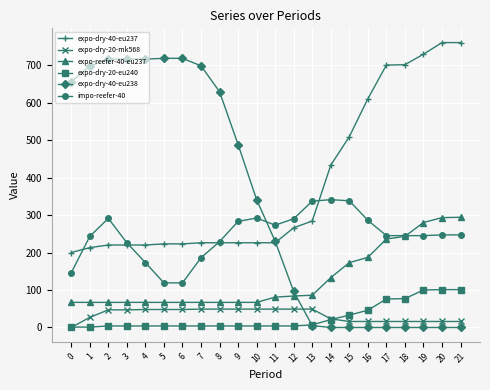

Is the value of expo-dry-20-eu240 at 13 greater than the value of impo-reefer-40 at 7?

No